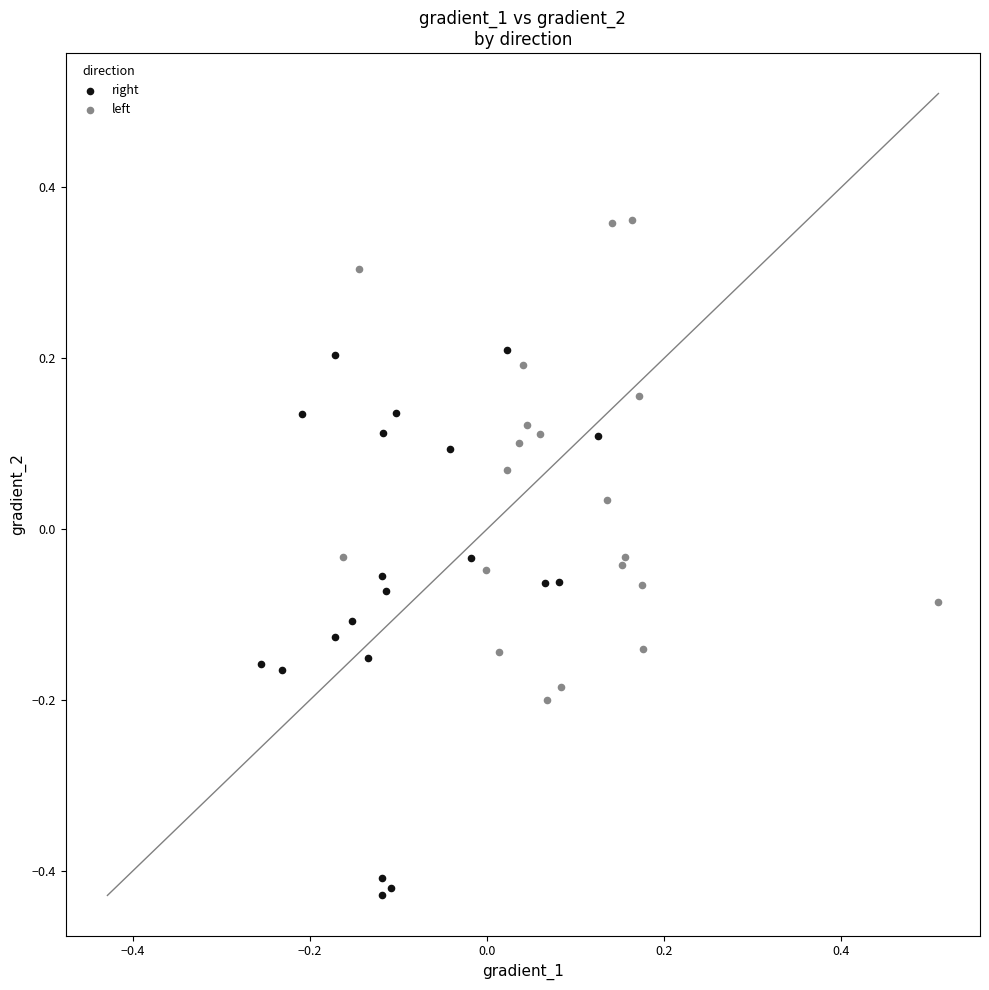

Which series contains the highest Y value?

left